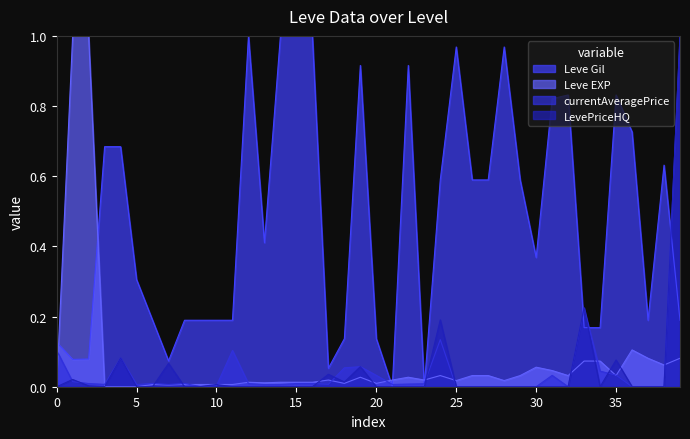

Which series has the largest total across all categories?

Leve Gil